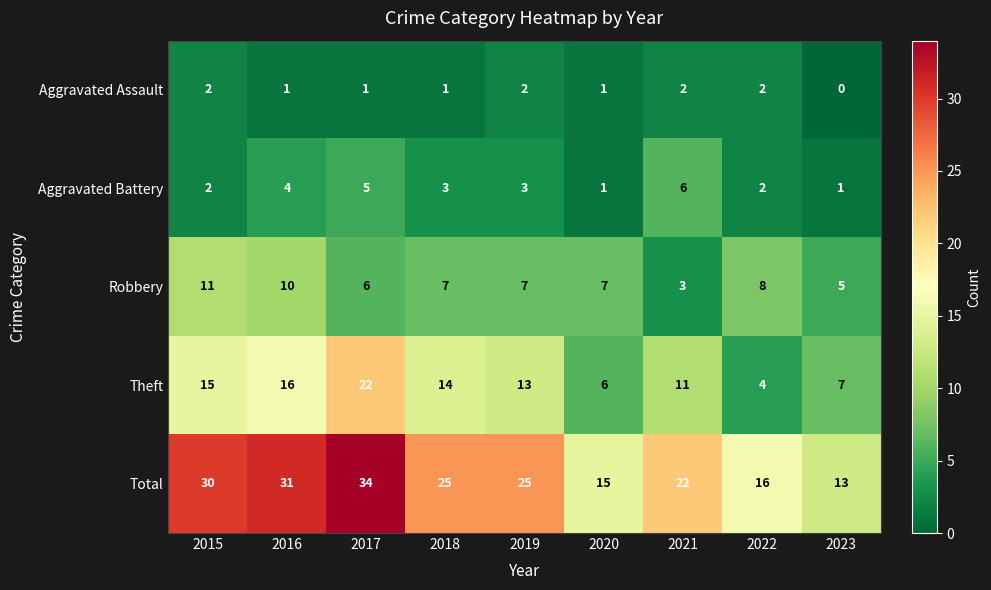

Is the value of Theft at 2016 greater than the value of Aggravated Assault at 2021?

Yes